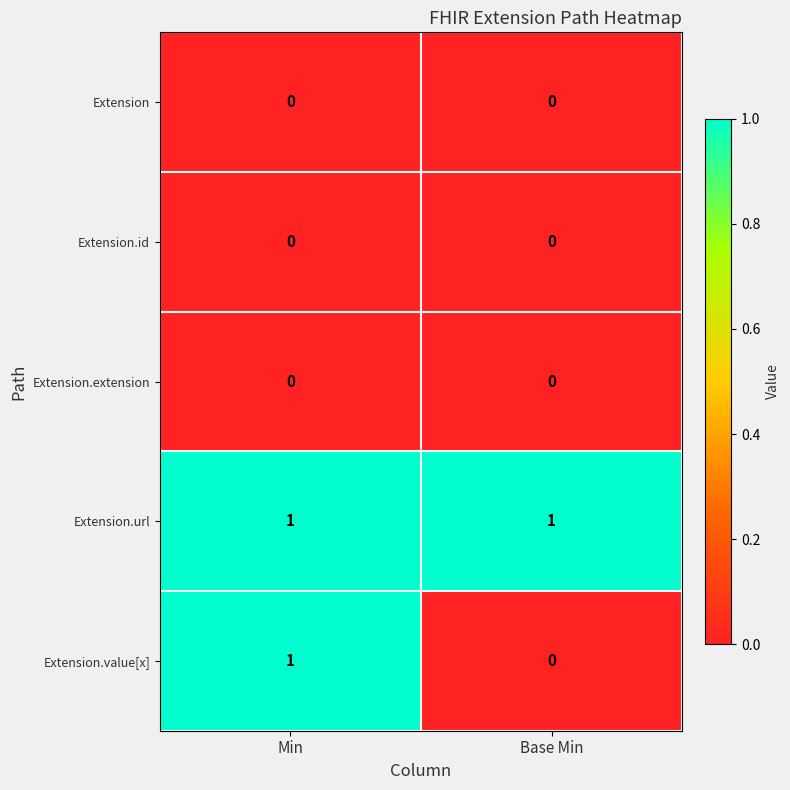

Between Min and Base Min, which series saw the biggest shift?

Extension.value[x]